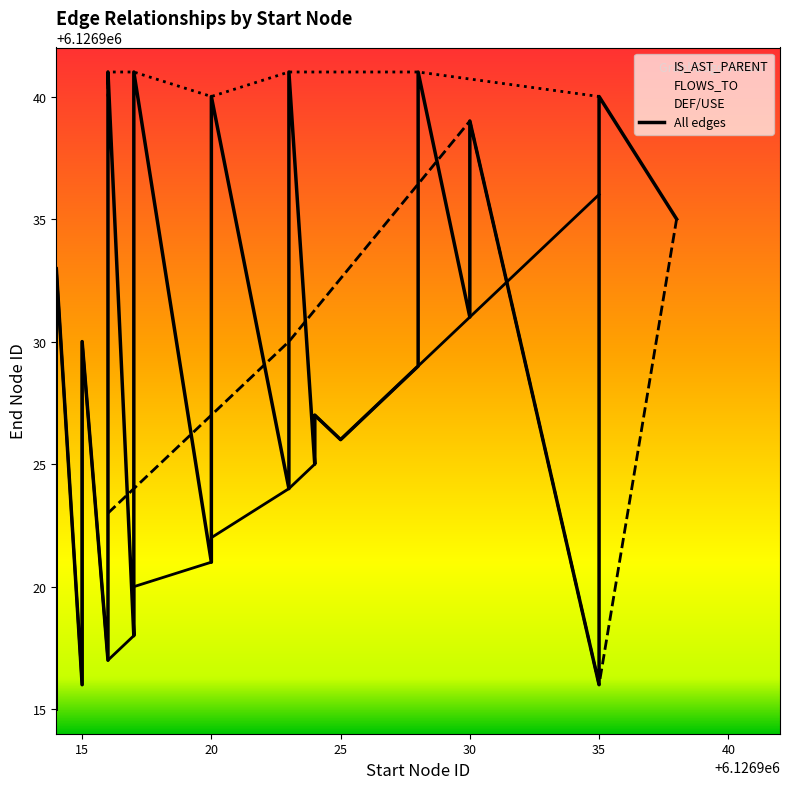

Does the chart have visible grid lines?

No